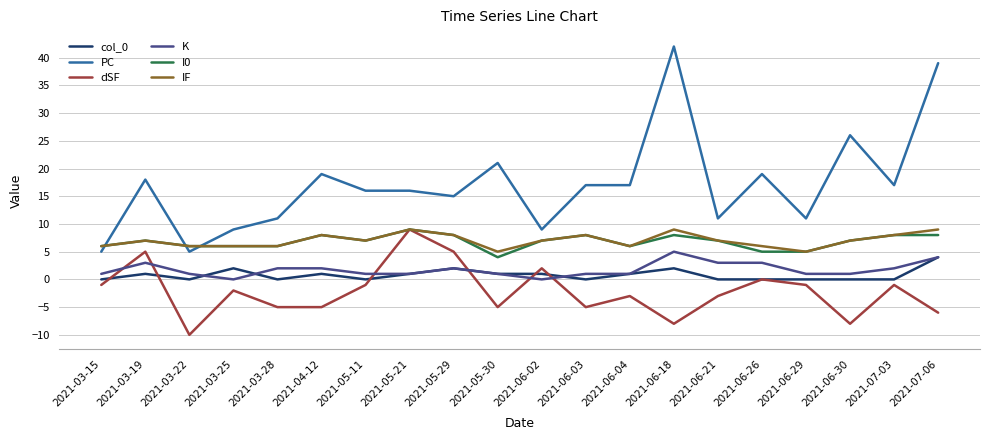

Which label corresponds to the largest value in the chart?

2021-06-18